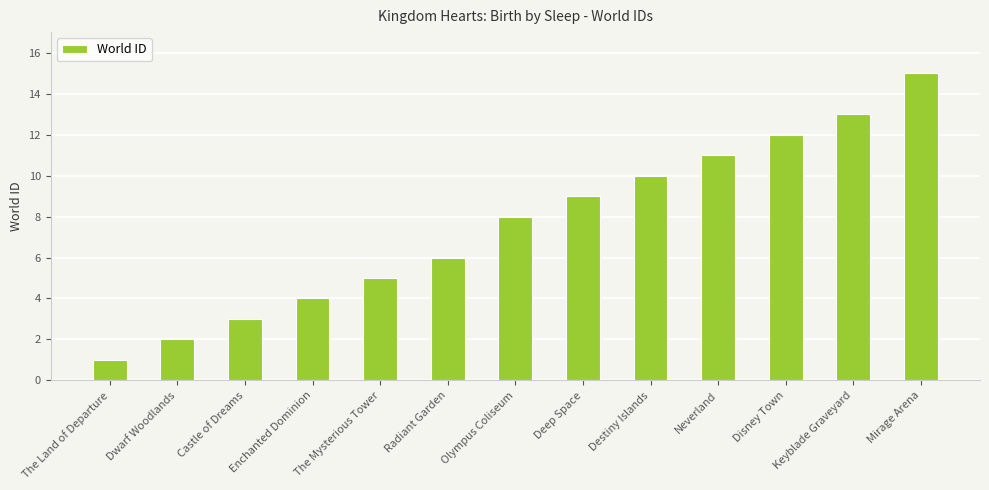

What is the average value?

8